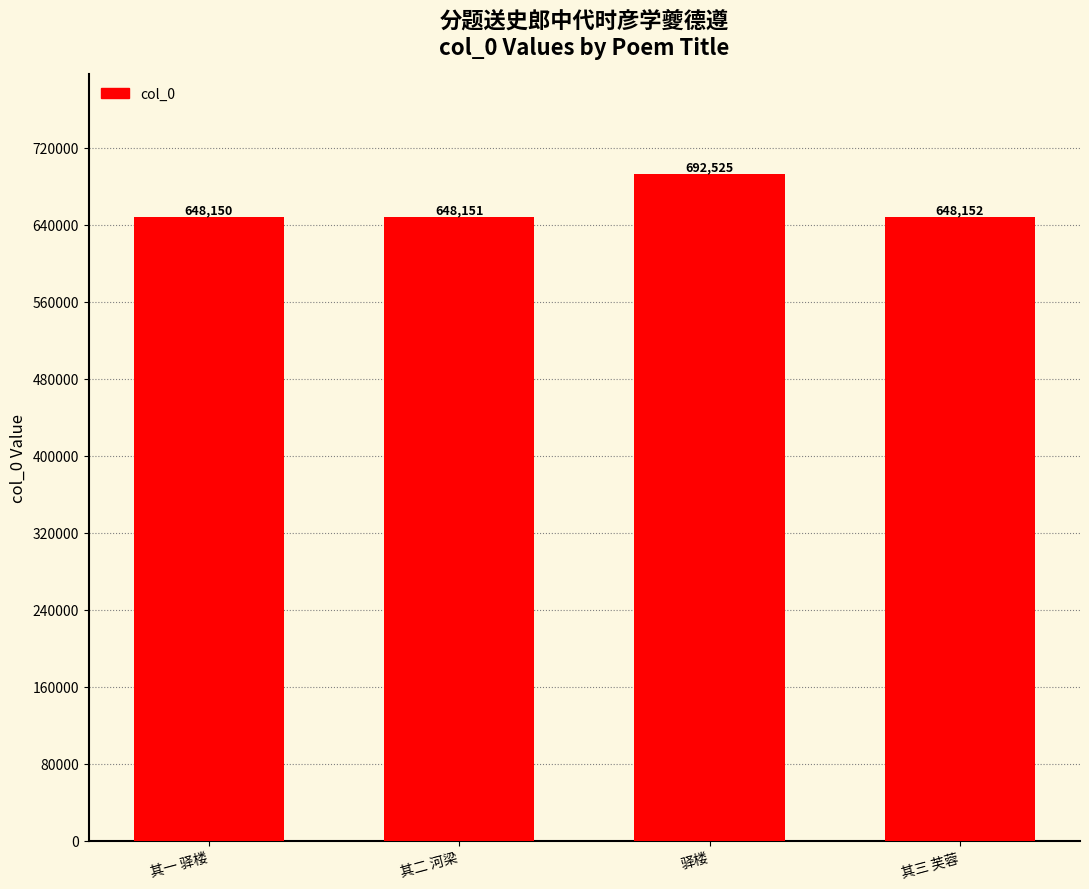

Reading right to left, what are all the values shown in this chart?

其三 芙蓉=648152	驿楼=692525	其二 河梁=648151	其一 驿楼=648150